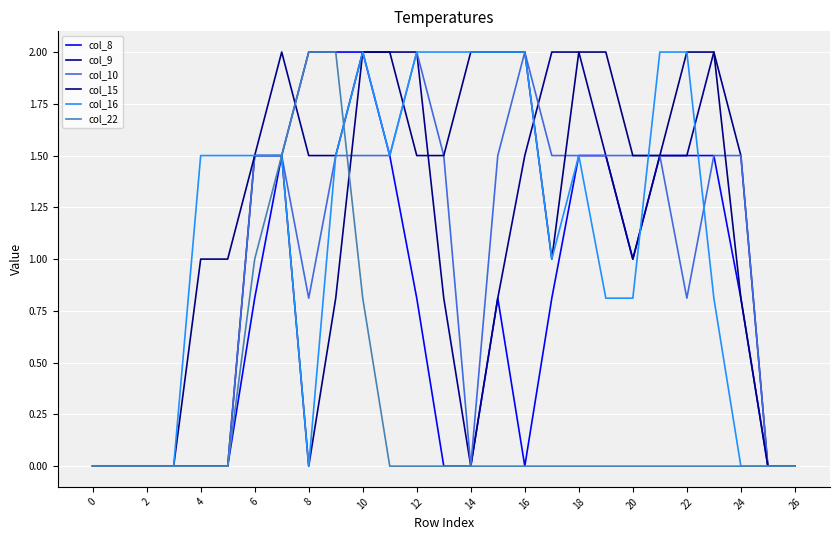

Which series has the largest total across all categories?

col_15